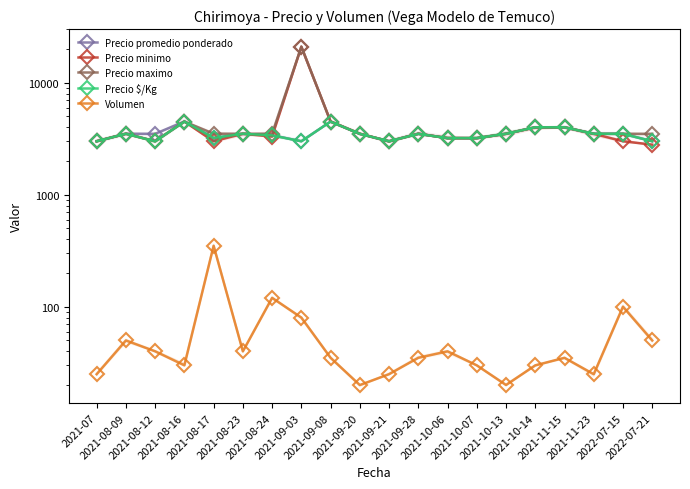

Is this an area chart (filled region under the line)?

No